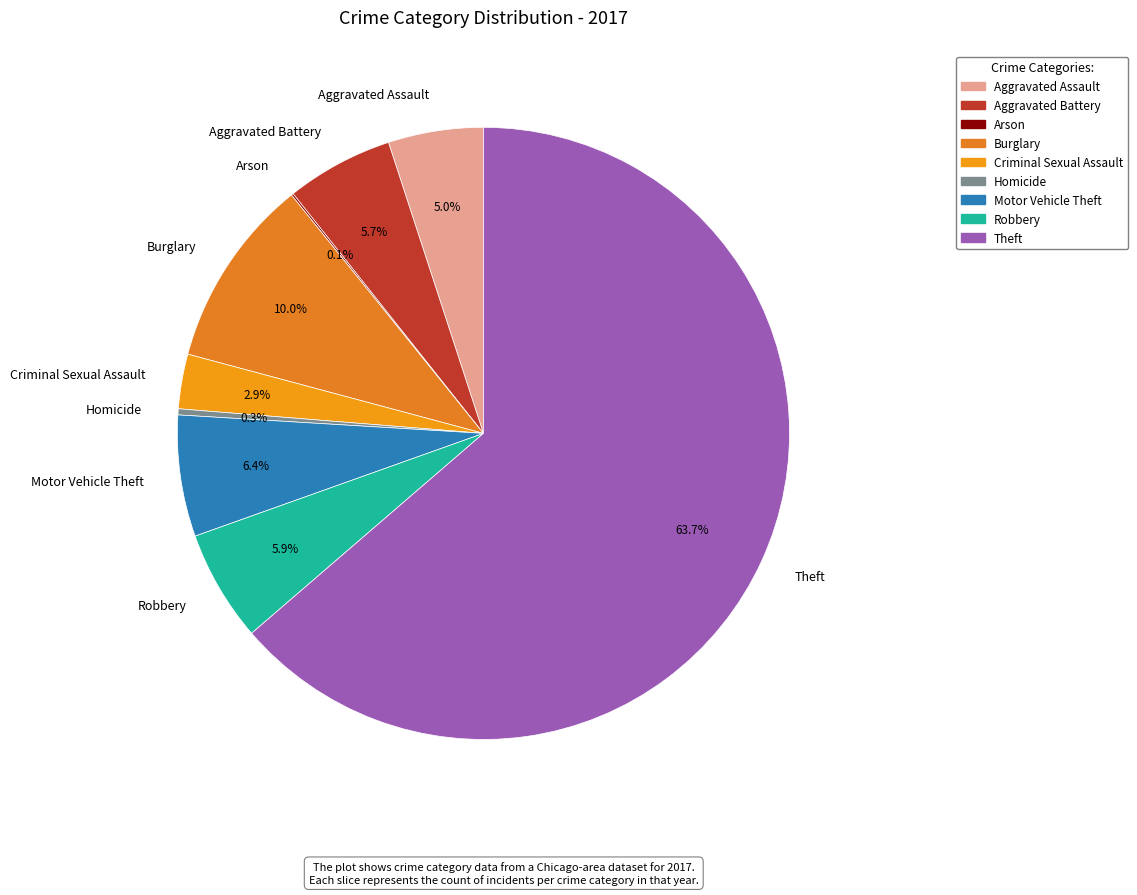

Between Theft and Motor Vehicle Theft, which is larger?

Theft